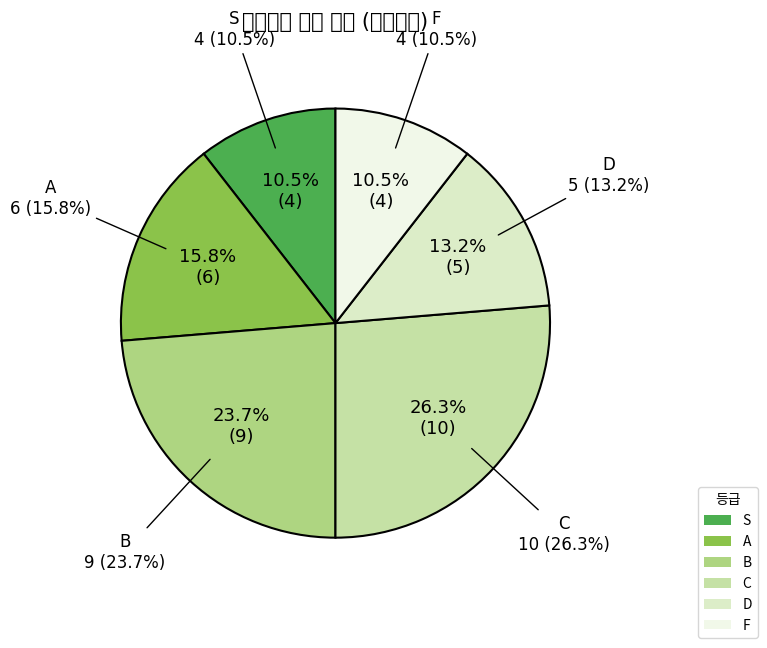

What is the change in value from B to C?

+1